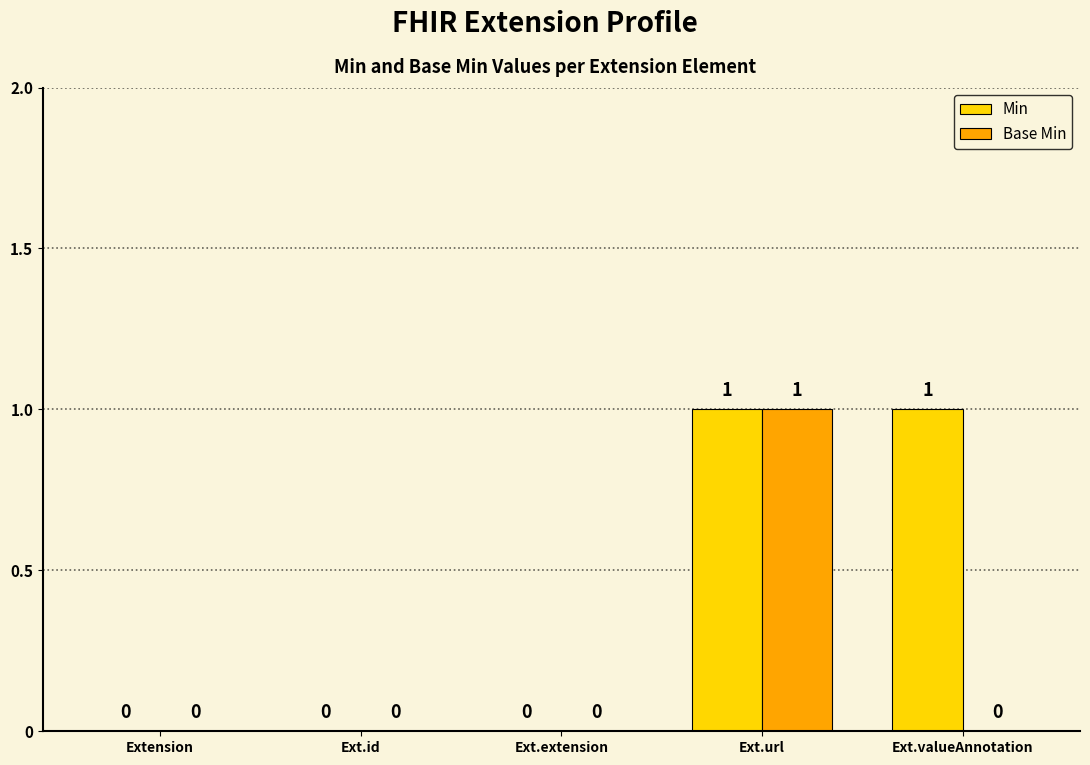

Reading right to left, list all the values displayed in this chart.

Min: Ext.valueAnnotation=1	Ext.url=1	Ext.extension=0	Ext.id=0	Extension=0
Base Min: Ext.valueAnnotation=0	Ext.url=1	Ext.extension=0	Ext.id=0	Extension=0